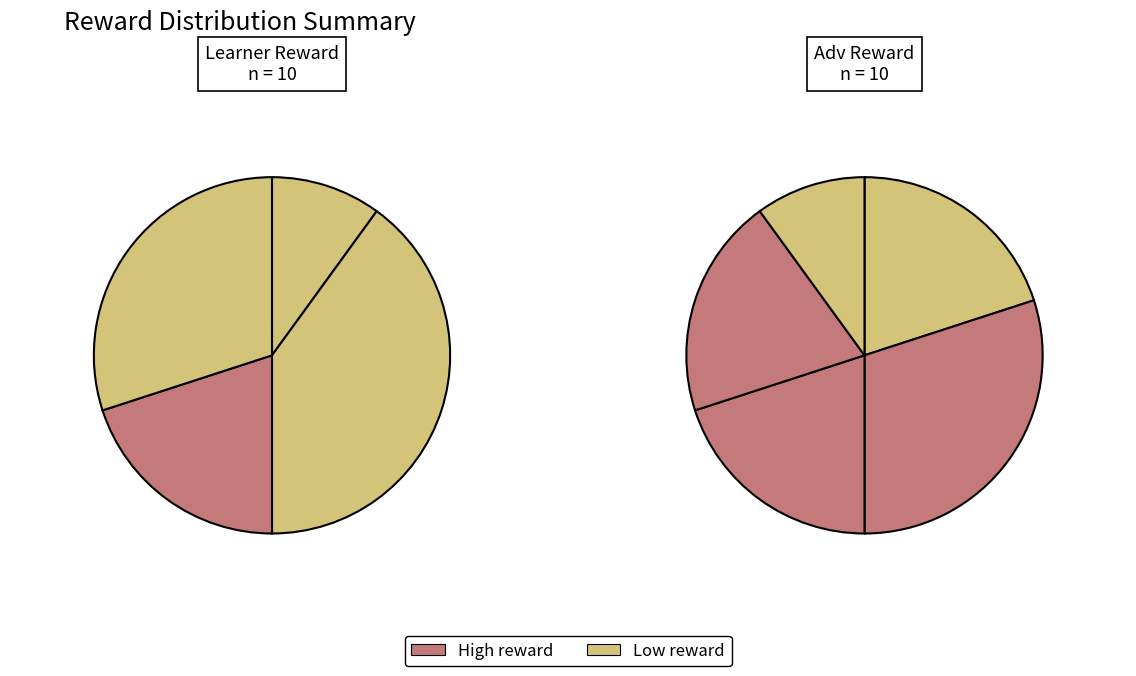

Does any single category account for the majority?

No